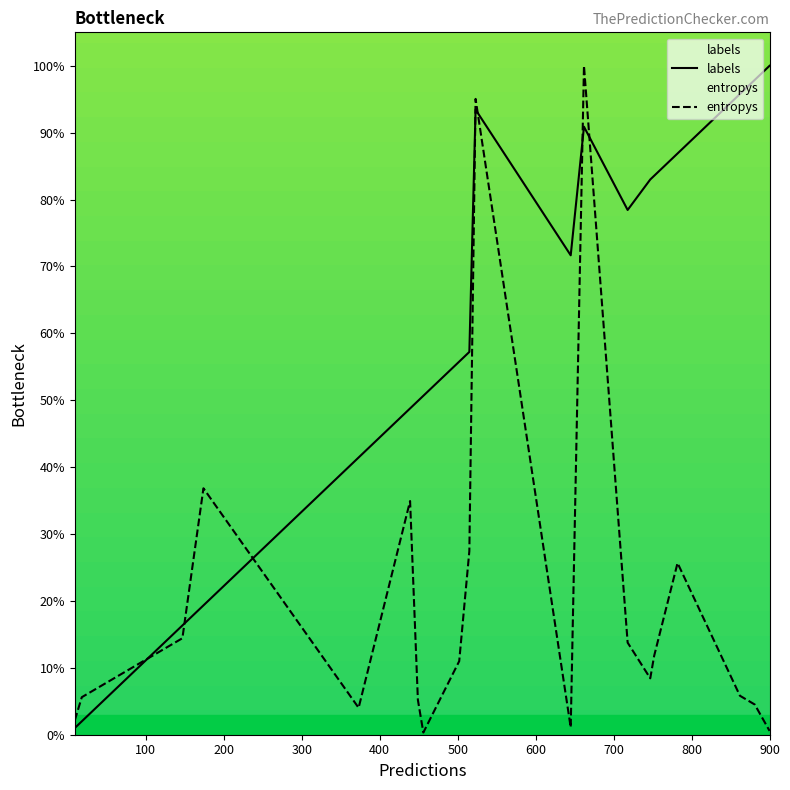

What is the smallest value displayed?

0.3